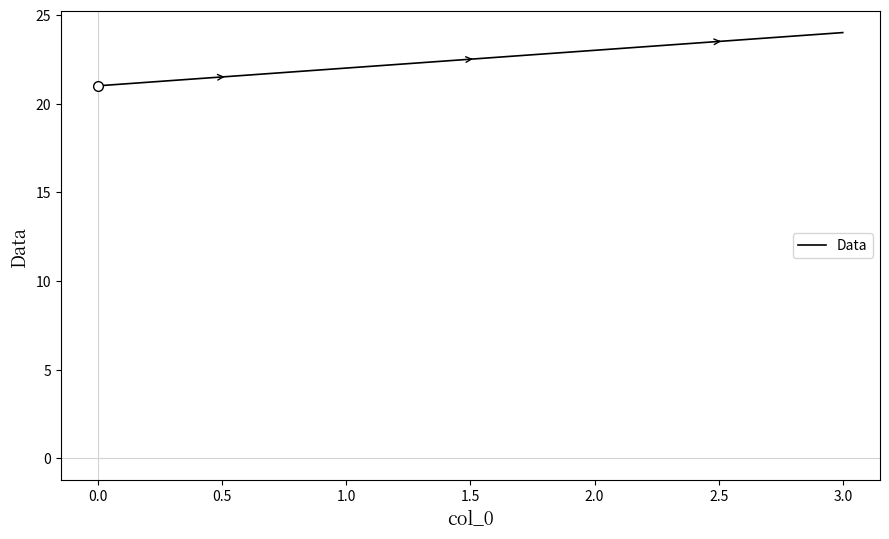

What is the change in value from 2.0 to 3.0?

+1